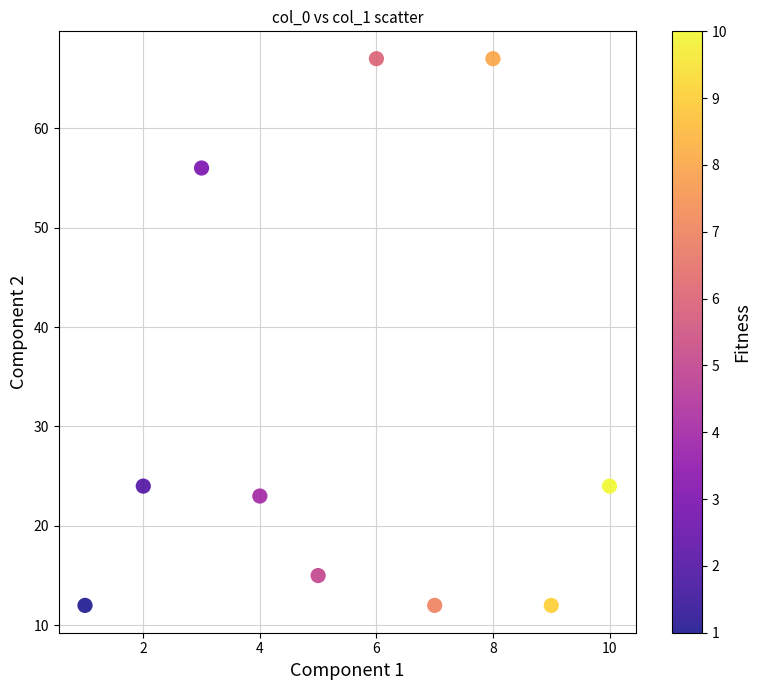

What is the average X value?

6